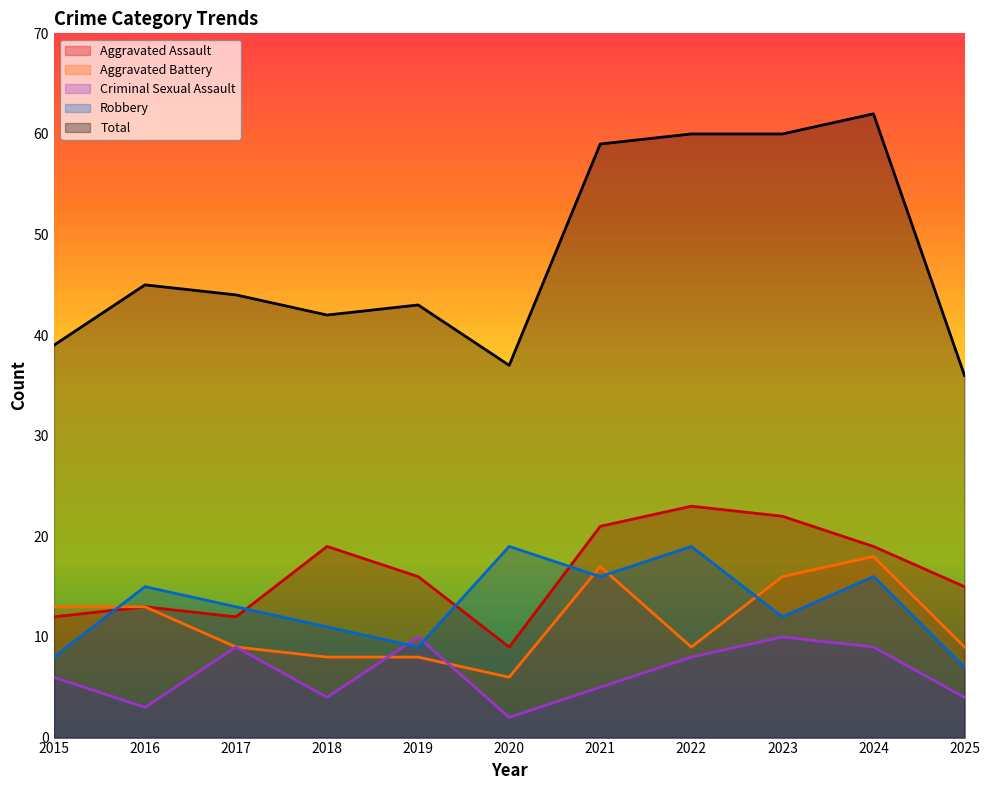

Count the number of categories in the chart.

11